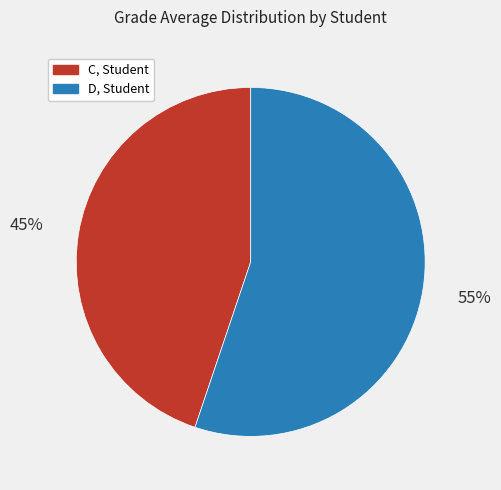

Rank the categories by value from lowest to highest.

C, Student, D, Student